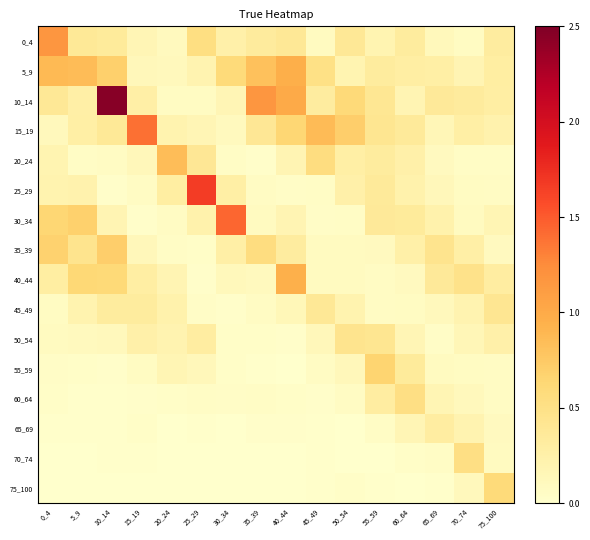

What is the spread (max minus min) of values at 75_100?

0.5